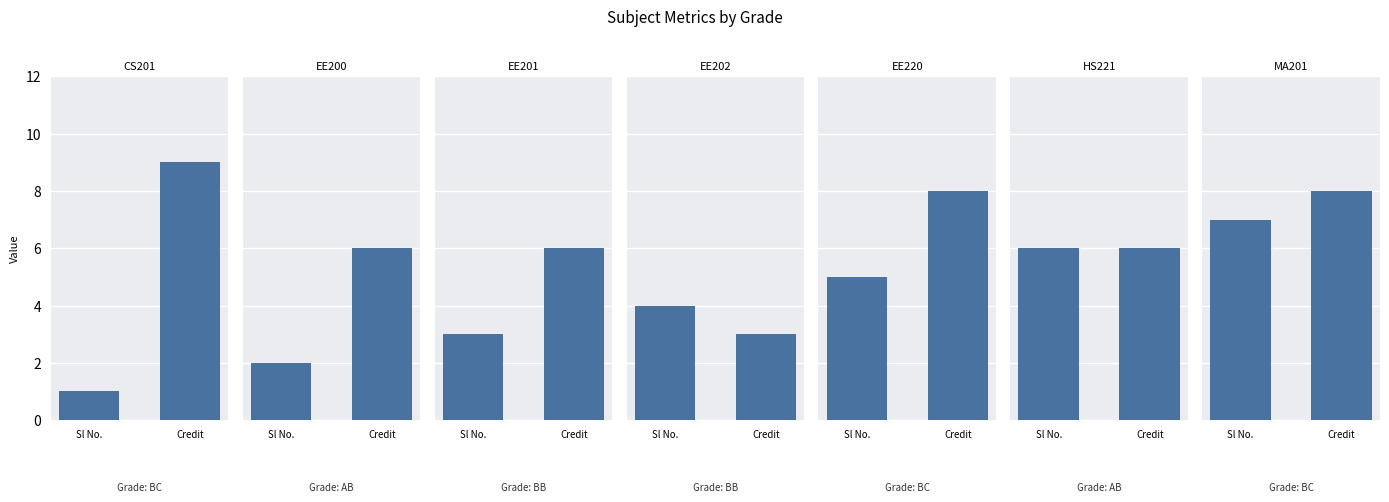

Which series has the widest spread of values?

Sl No.